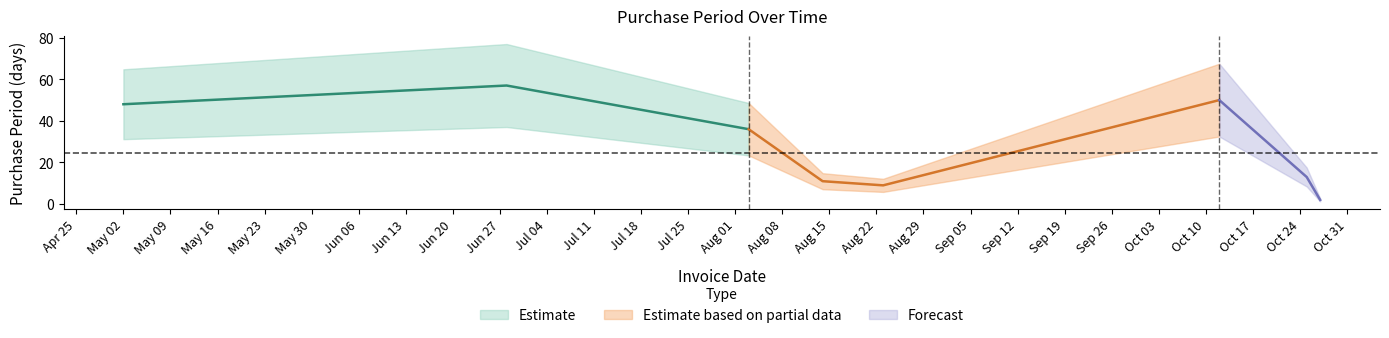

What is the label of the 8th point from the left?

2017-10-27